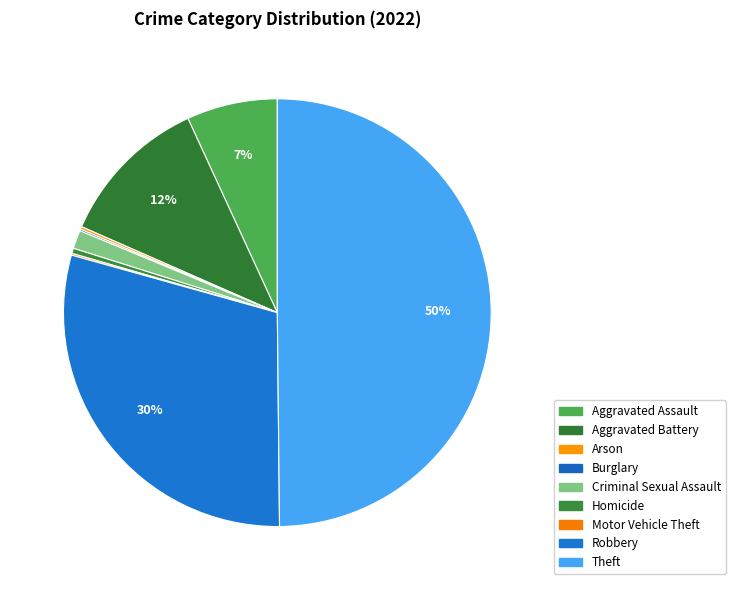

Combined, what portion of the pie is Burglary and Aggravated Assault?

7.0%